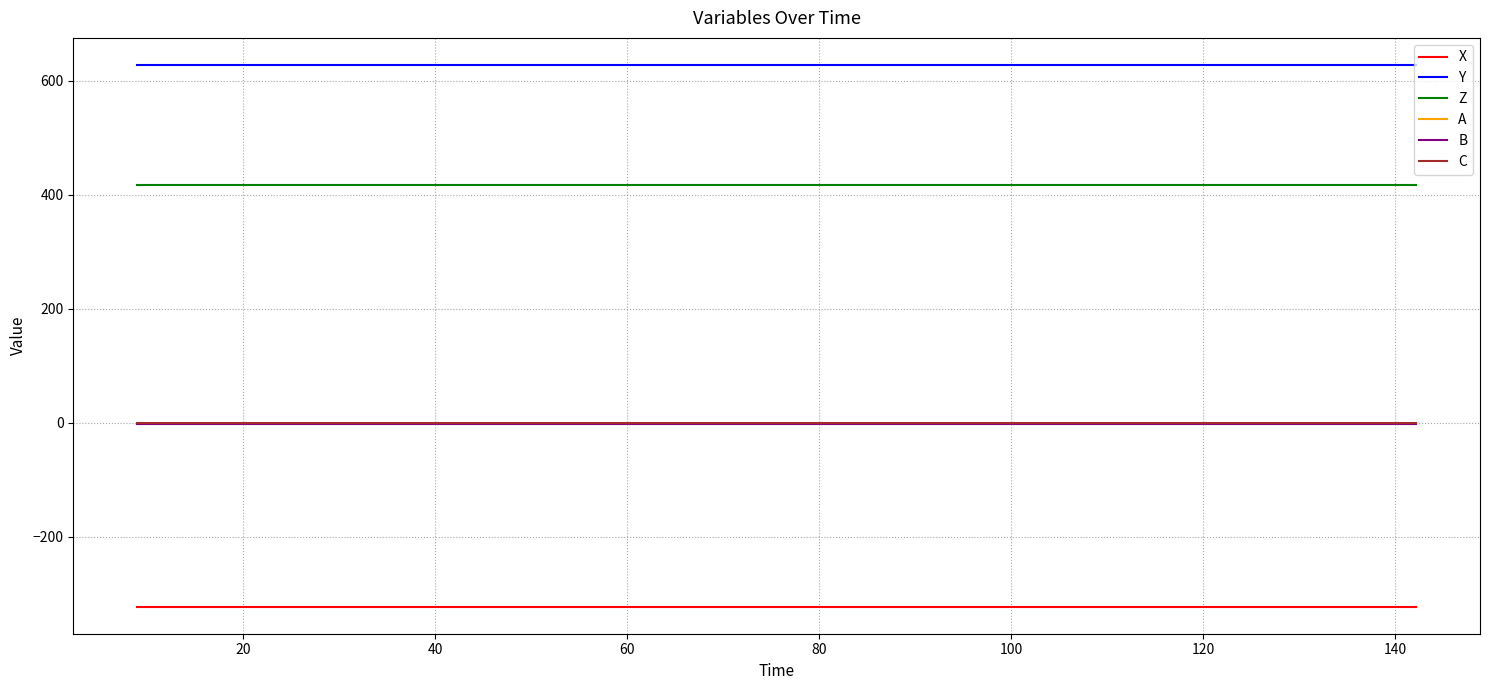

How many lines are shown in the chart?

6